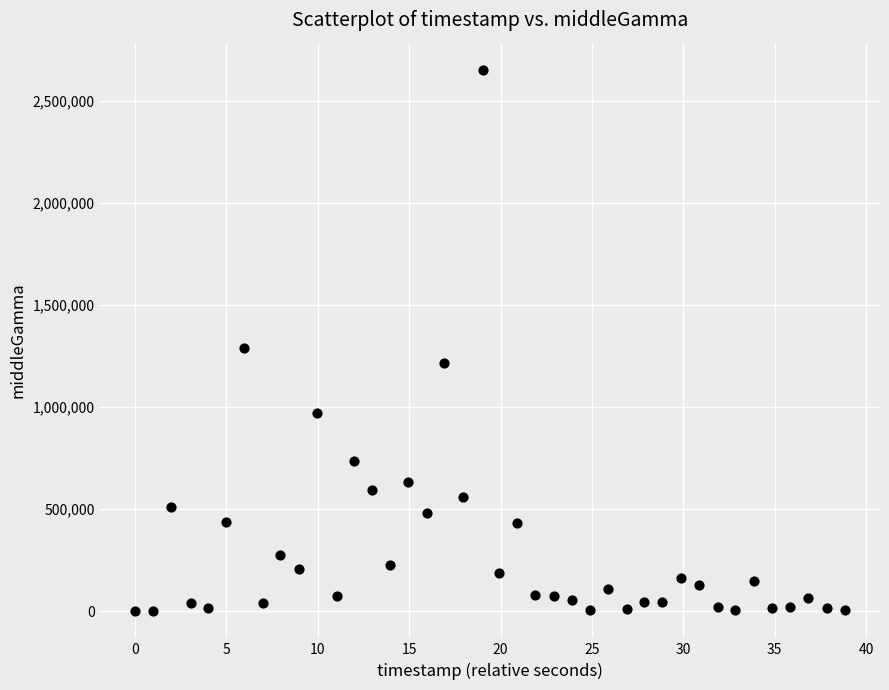

What Y value in the scatter plot is closest to 1325585?

1290169